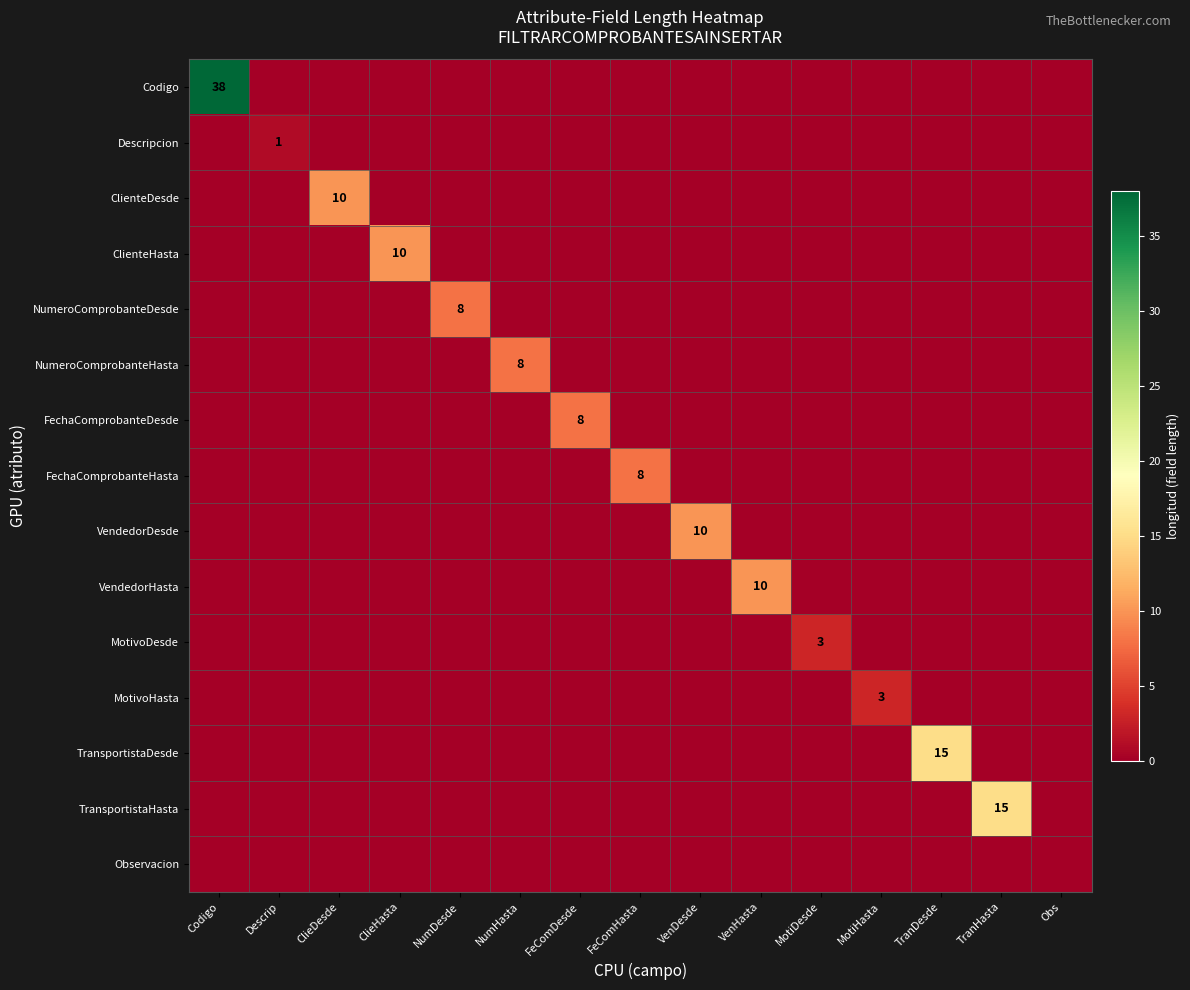

True or false: Codigo has a value of 38 at Codigo.

True